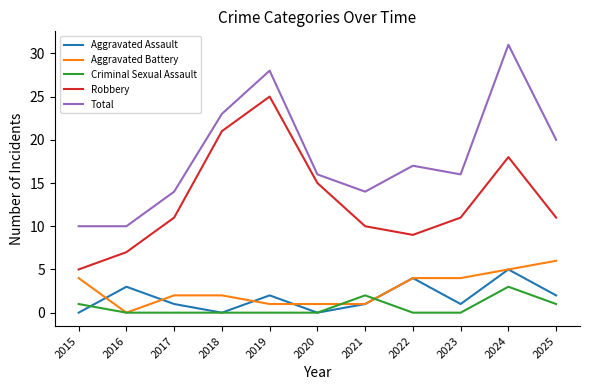

Reading left to right, list all the values displayed in this chart.

Aggravated Assault: 2015=0	2016=3	2017=1	2018=0	2019=2	2020=0	2021=1	2022=4	2023=1	2024=5	2025=2
Aggravated Battery: 2015=4	2016=0	2017=2	2018=2	2019=1	2020=1	2021=1	2022=4	2023=4	2024=5	2025=6
Criminal Sexual Assault: 2015=1	2016=0	2017=0	2018=0	2019=0	2020=0	2021=2	2022=0	2023=0	2024=3	2025=1
Robbery: 2015=5	2016=7	2017=11	2018=21	2019=25	2020=15	2021=10	2022=9	2023=11	2024=18	2025=11
Total: 2015=10	2016=10	2017=14	2018=23	2019=28	2020=16	2021=14	2022=17	2023=16	2024=31	2025=20